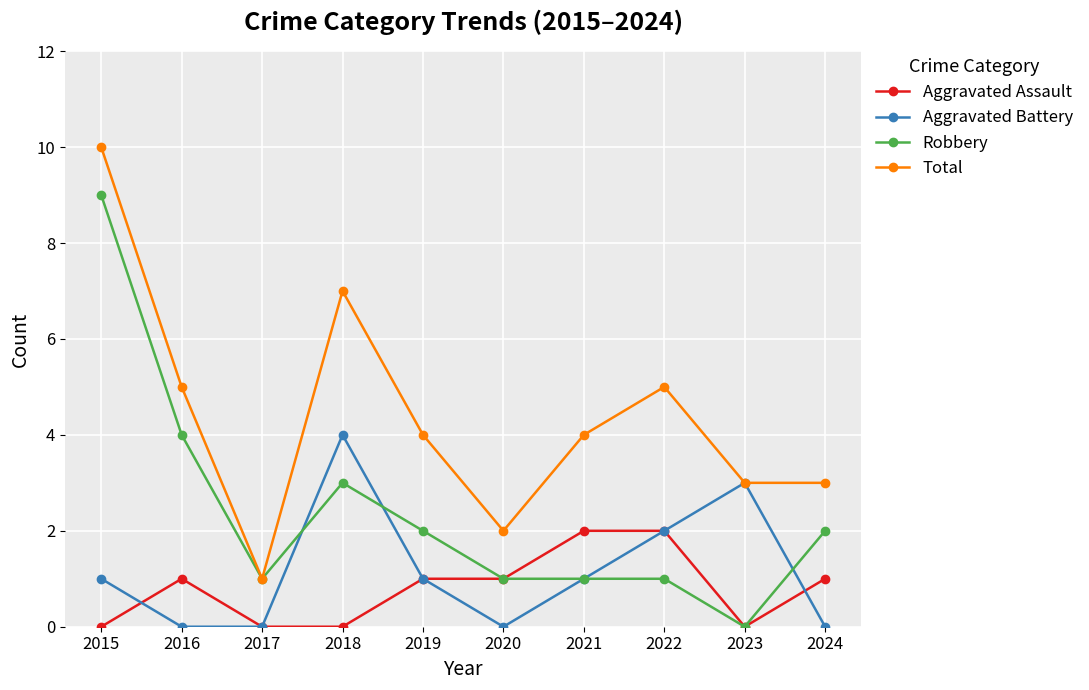

True or false: Robbery has more than 0 points higher than both neighbors.

True